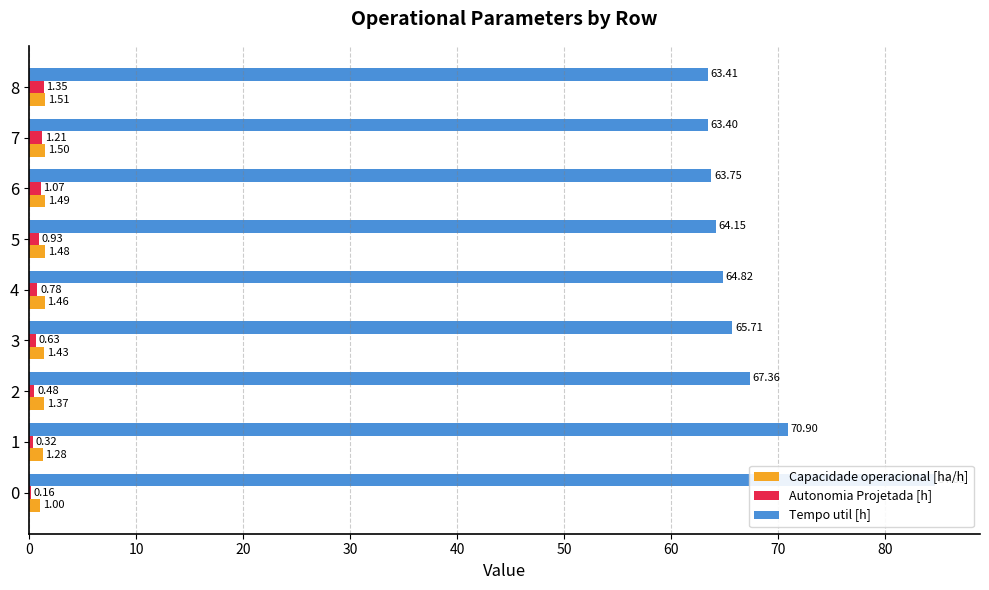

What is the maximum value for Tempo util [h]?

84.6